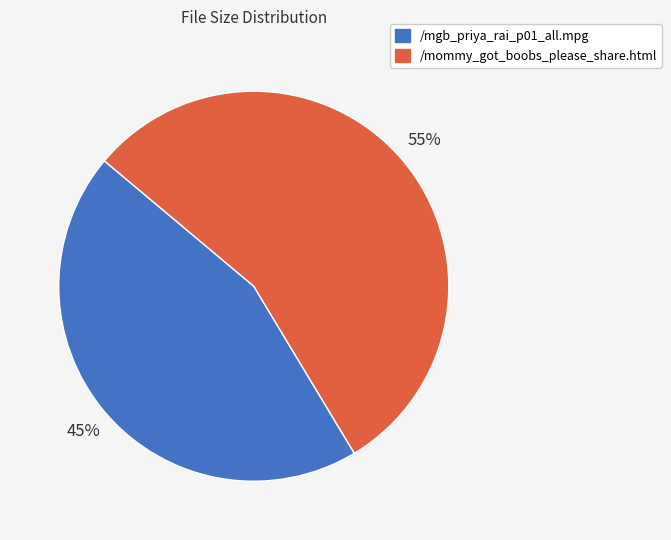

Does /mgb_priya_rai_p01_all.mpg represent more than half of the total?

No